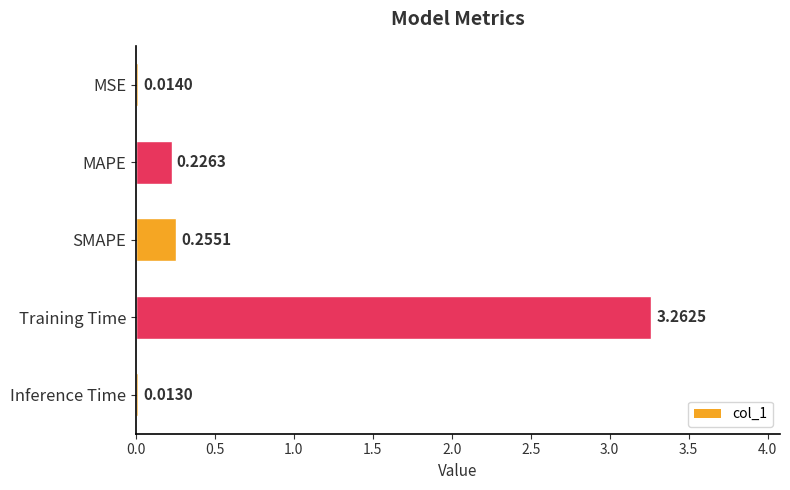

Between Inference Time and MAPE, which is larger?

MAPE